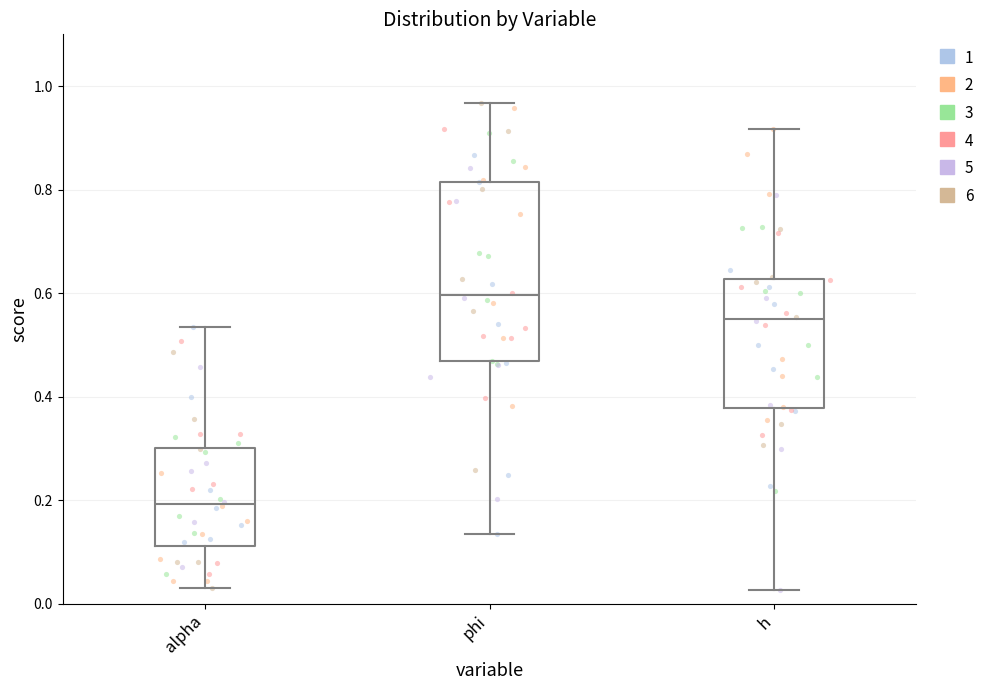

Where is the lower edge of the box for phi on the y-axis? The values are not printed on the chart, so give them approximately, as read against the axis.

0.46